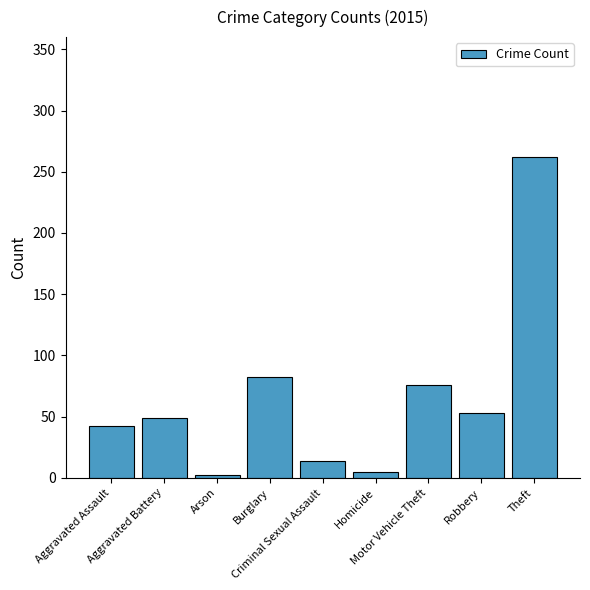

What is the minimum value shown in the chart?

2